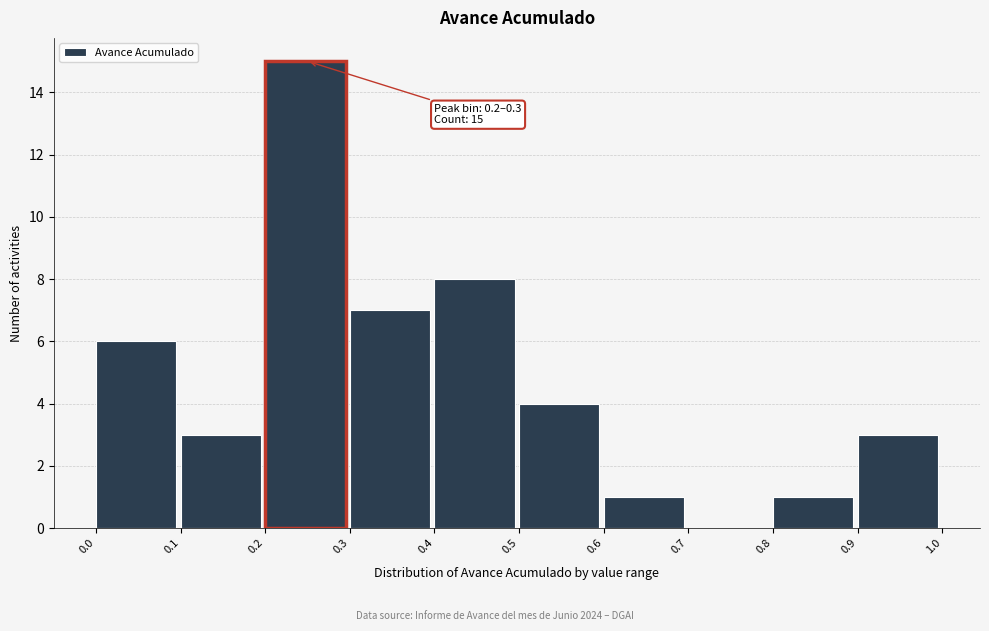

Which range on the x-axis has the tallest bar?

0.2 to 0.3